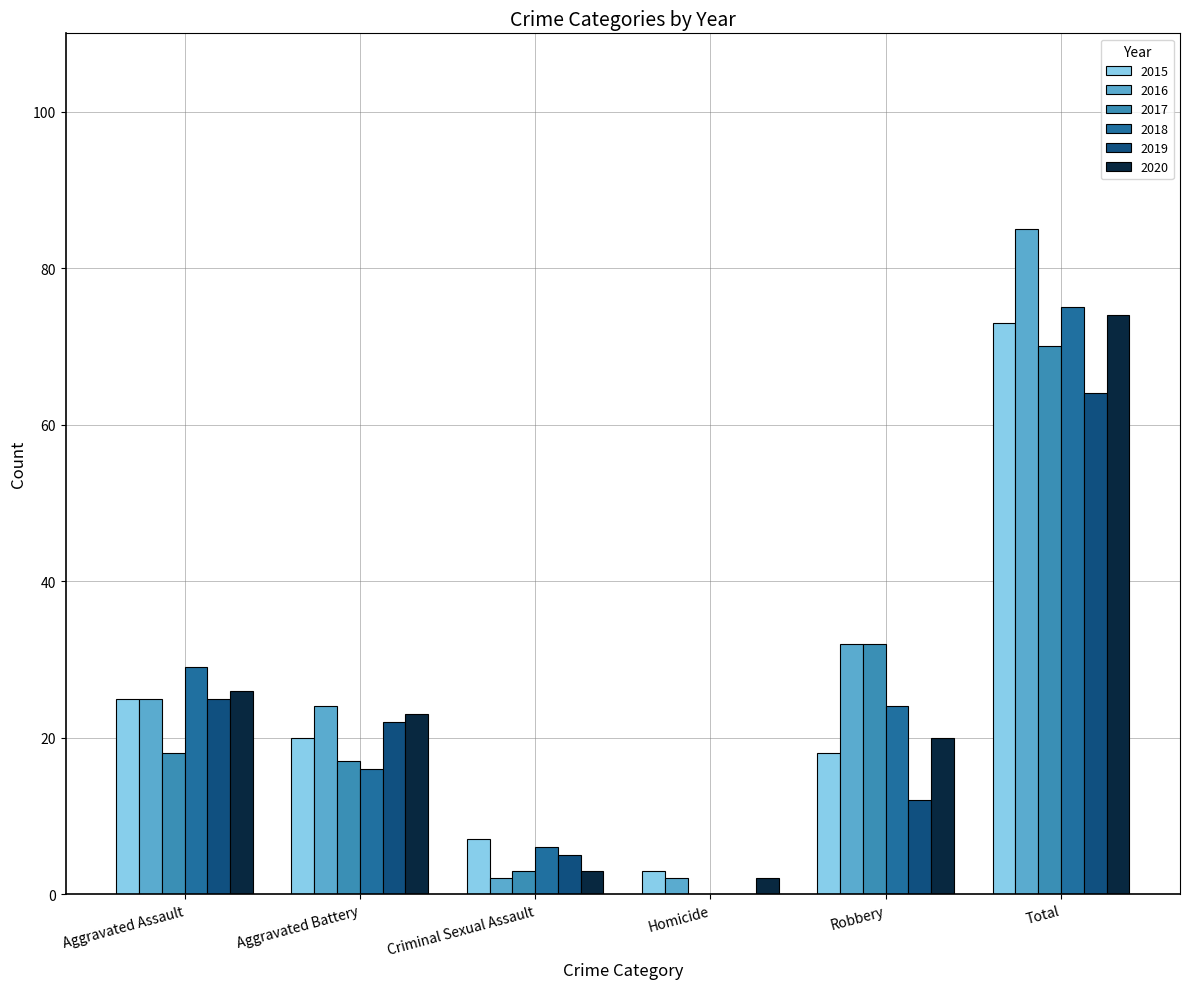

What is the total value across all series at Homicide?

7